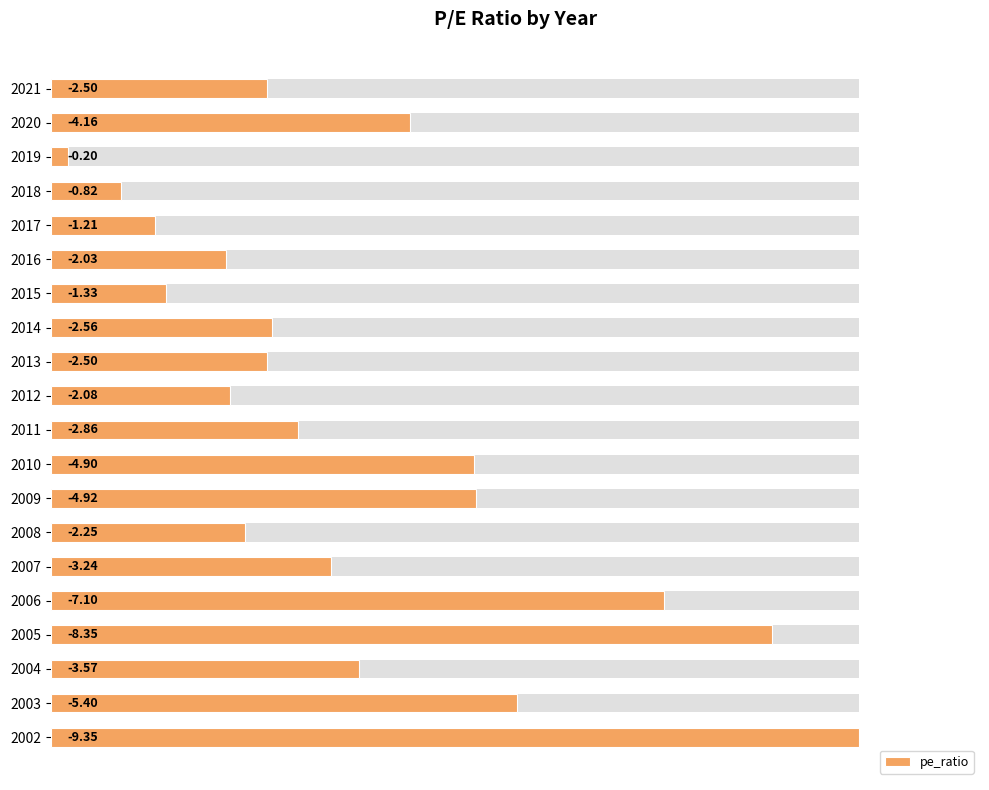

At which category does the chart reach its peak across all series?

2002